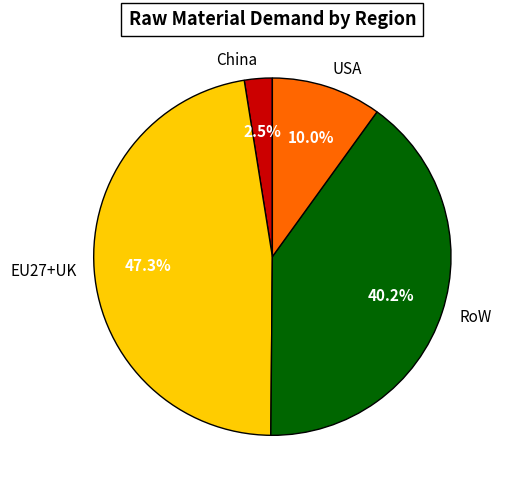

Which category has the biggest portion of the pie?

EU27+UK